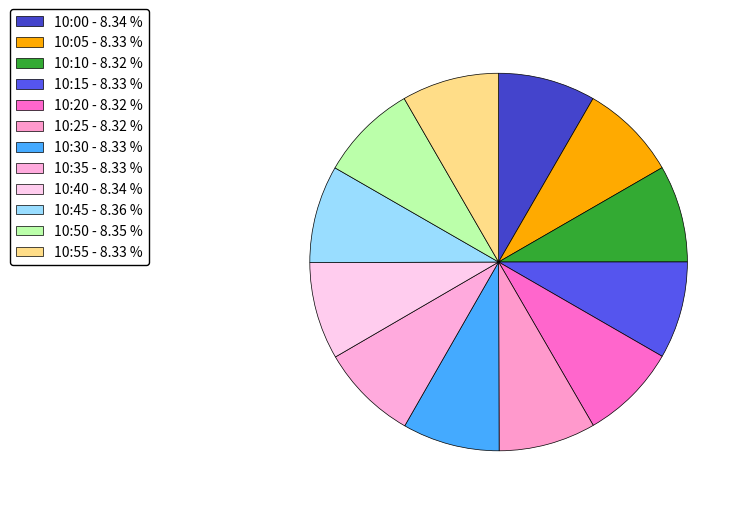

Count the number of slices in the pie.

12